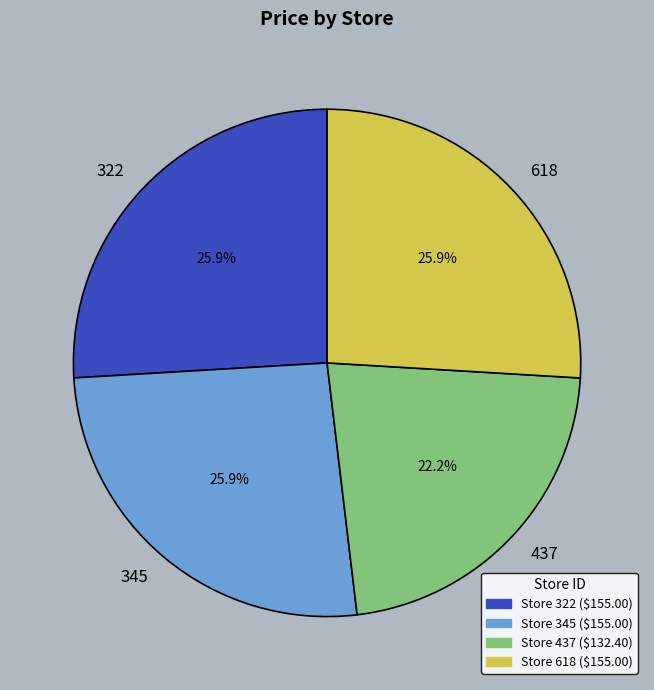

Is it true that 437 is 22% of the pie?

True